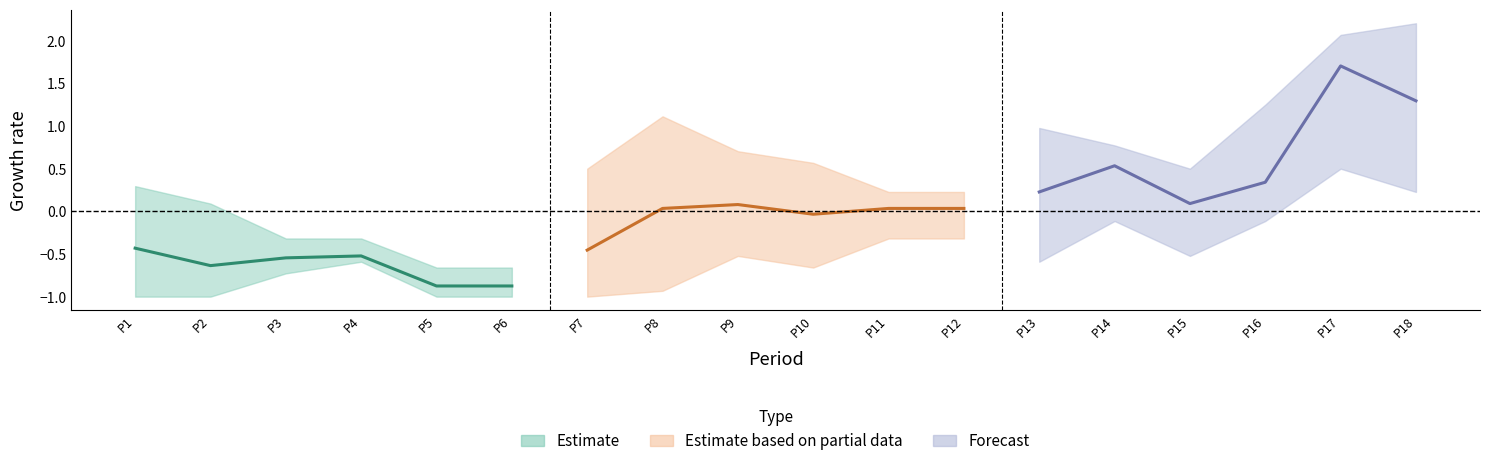

True or false: Estimate based on partial data and Forecast cross at least once.

False